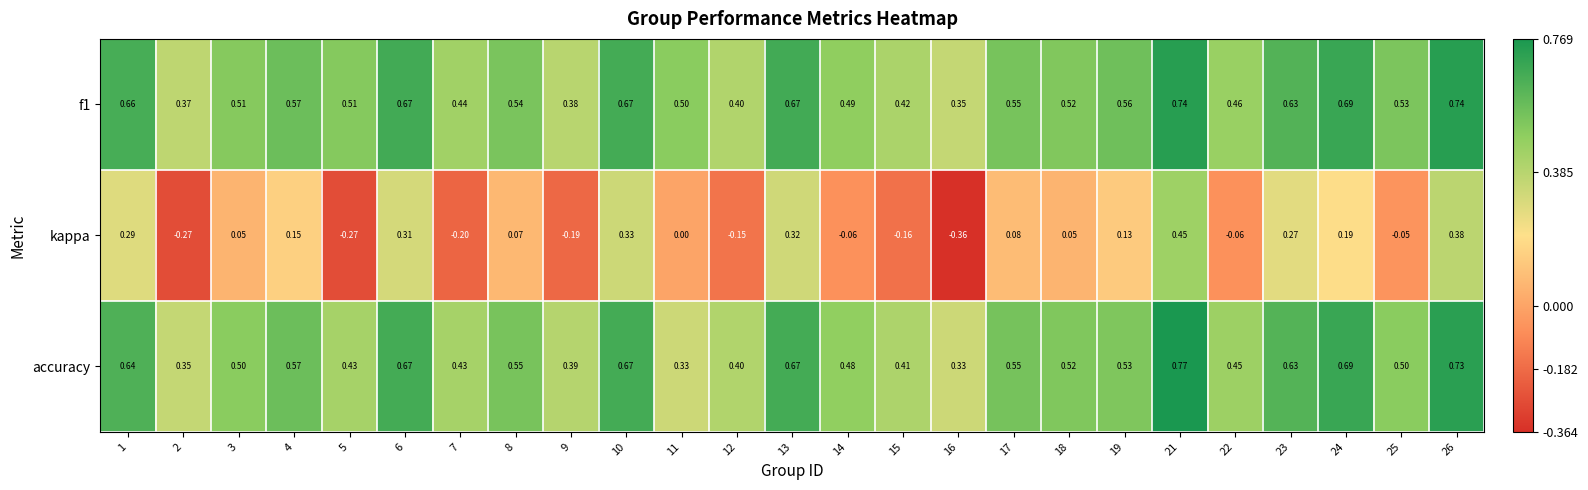

Is the value of f1 at 12 greater than the value of kappa at 17?

Yes